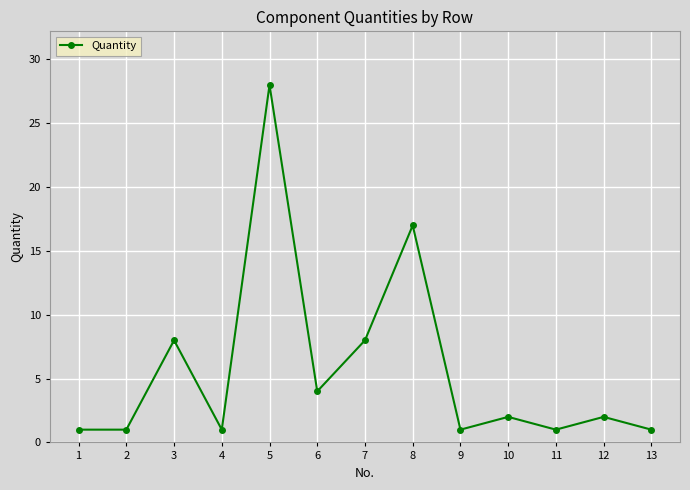

Does the chart display data point markers on the line(s)?

Yes